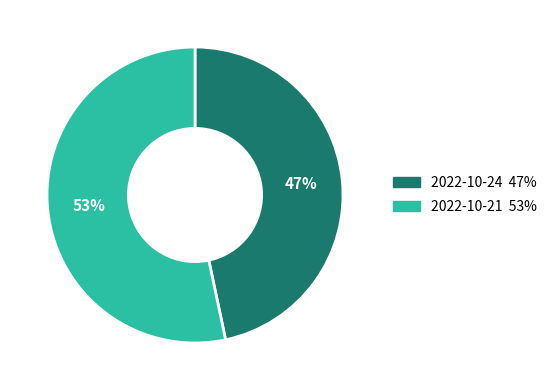

To the nearest percent, what is the combined percentage of 2022-10-21 and 2022-10-24?

100%